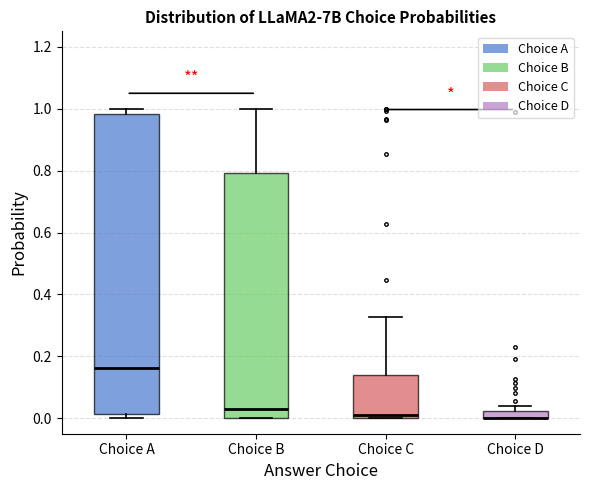

Comparing the boxes themselves (not the whiskers), which one is the tallest?

Choice A